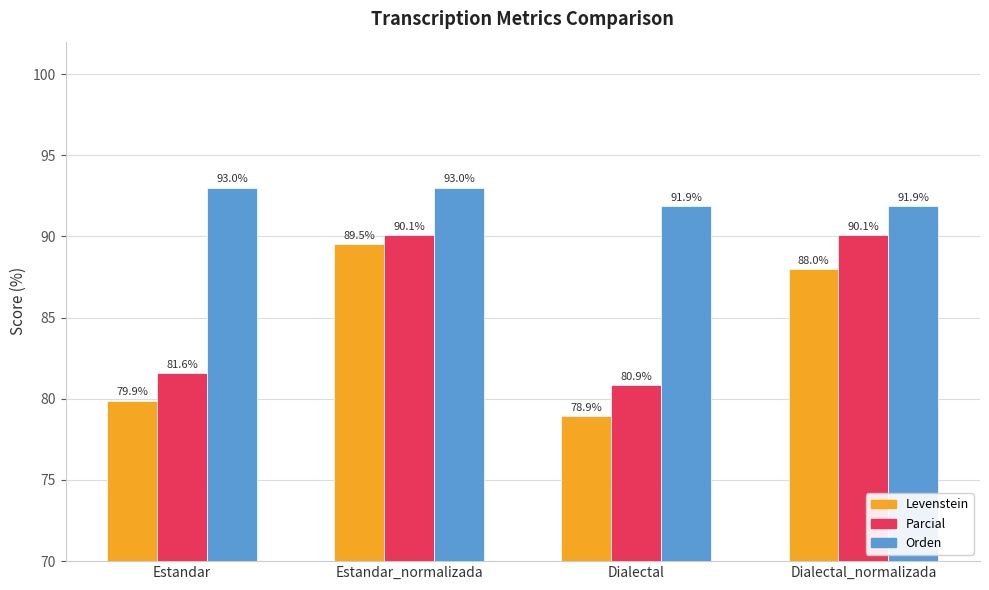

Where is Levenstein nearest to the value 84?

Dialectal_normalizada